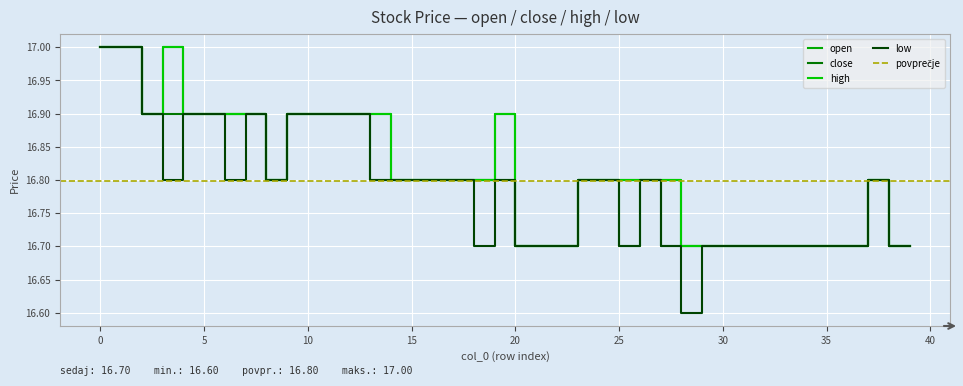

At which category does open reach its first local peak?

3